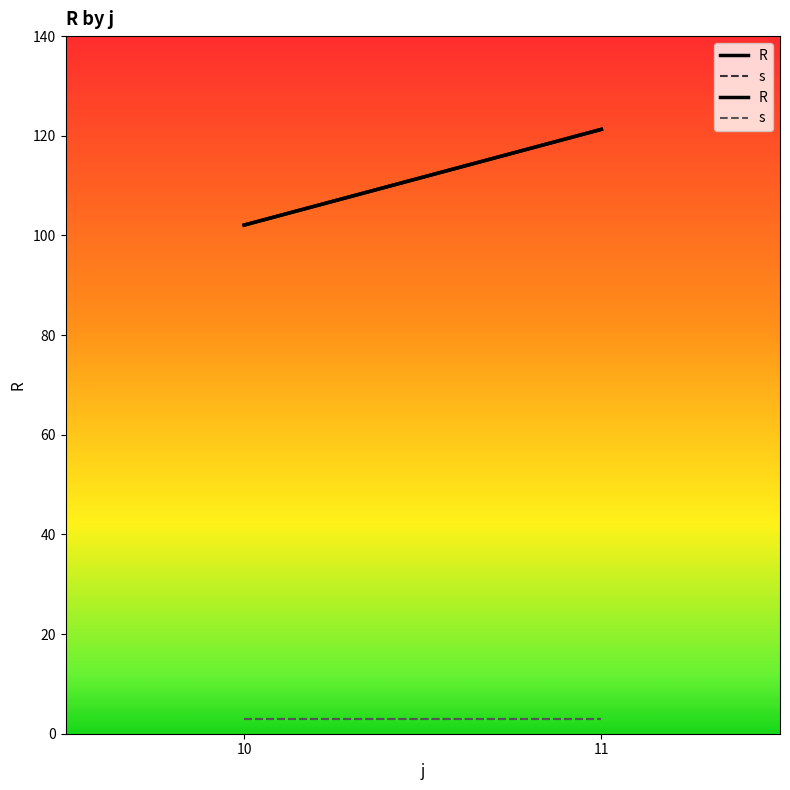

Is the value of R at 11 greater than the value of s at 11?

Yes